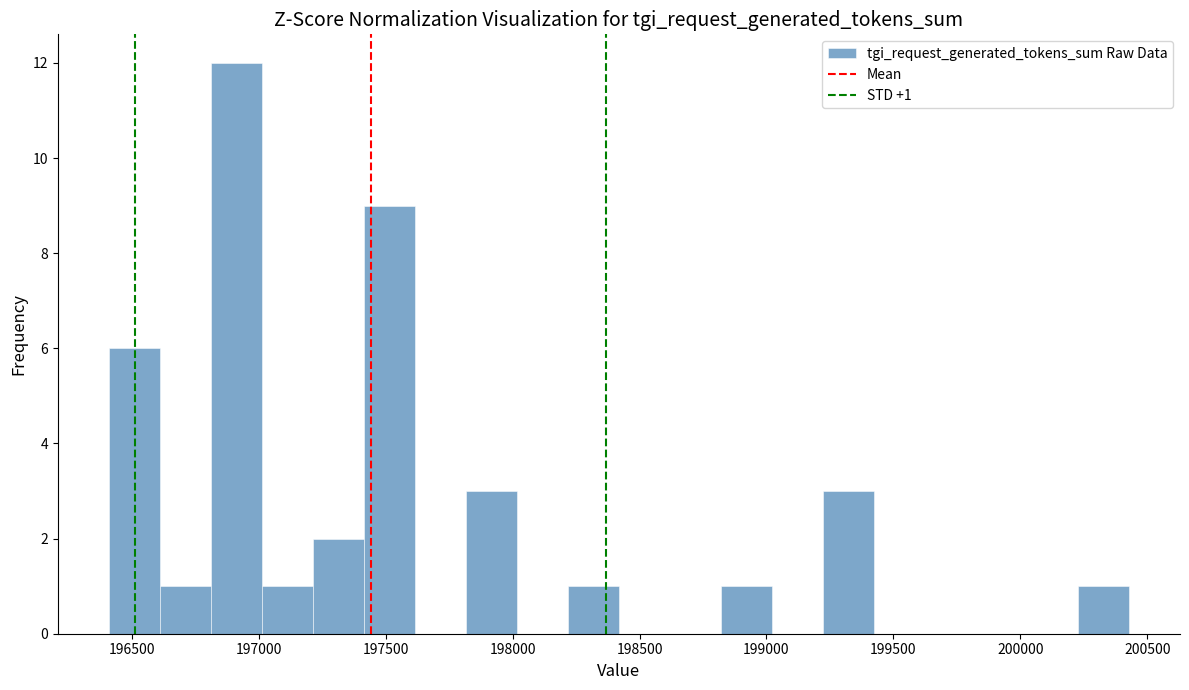

Over which range of the x-axis is the bar tallest?

196800 to 197000